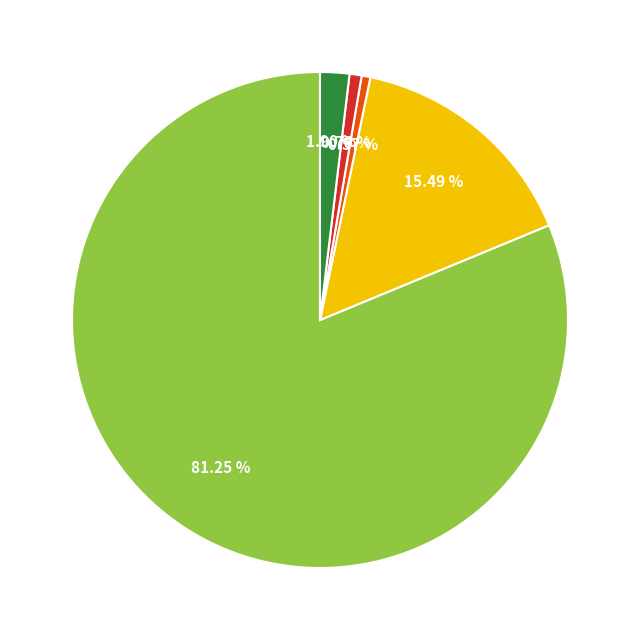

Does any single category account for the majority?

Yes